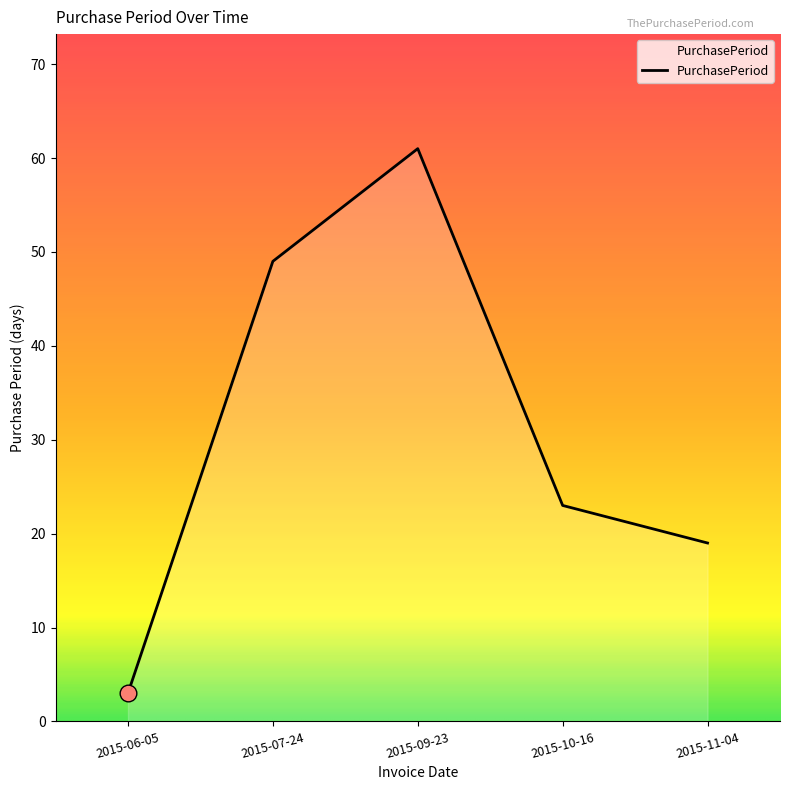

What is the difference between the values at 2015-09-23 and 2015-11-04?

42